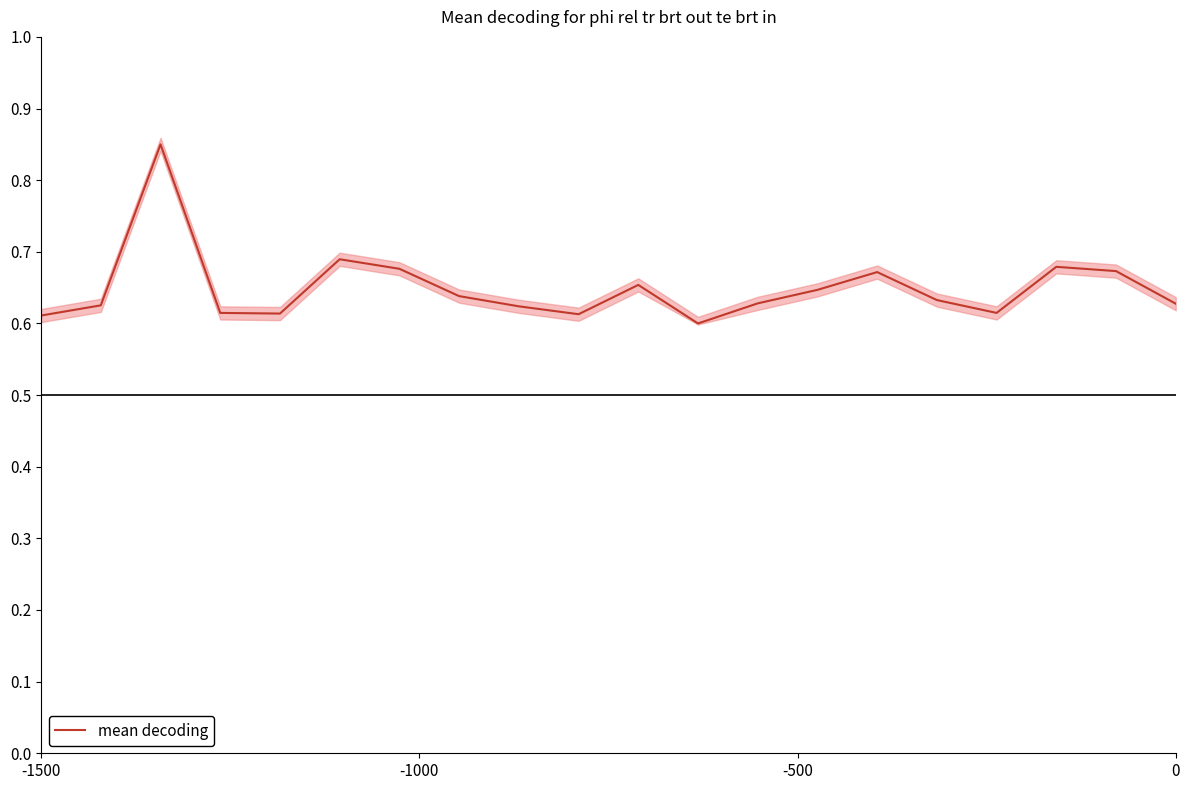

How many categories are shown in the chart?

20